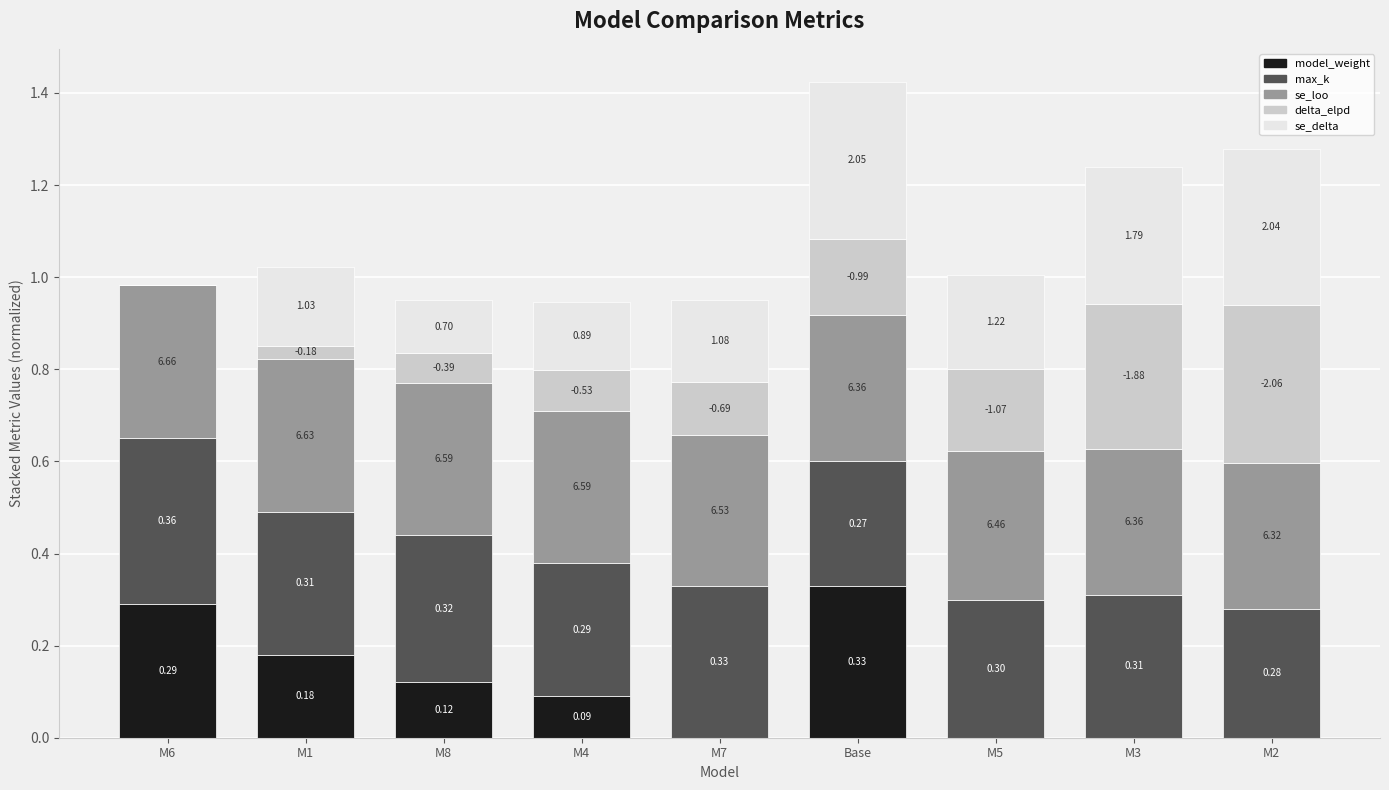

Are the bars grouped side by side (vs. stacked)?

No